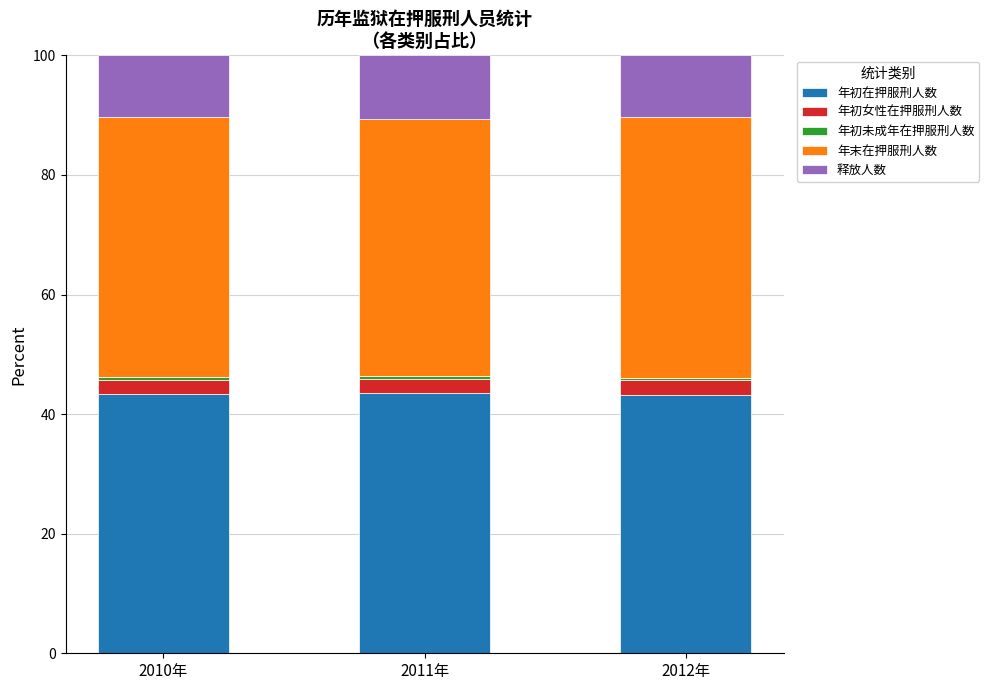

What is the maximum value for 年初在押服刑人数?

43.5